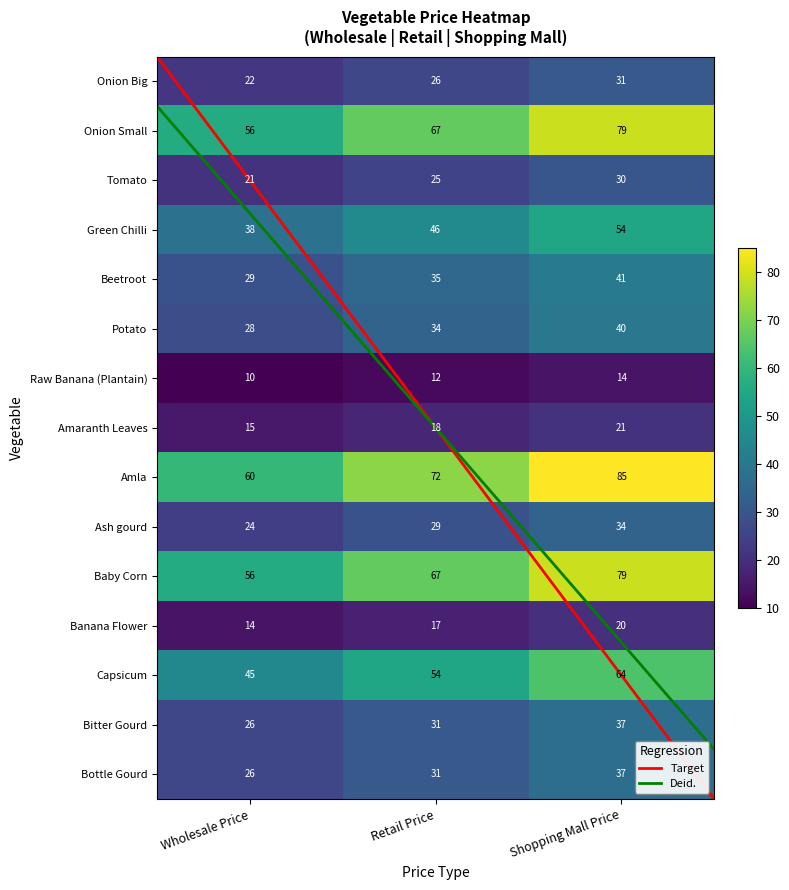

How many Green Chilli values are between 38 and 54?

3